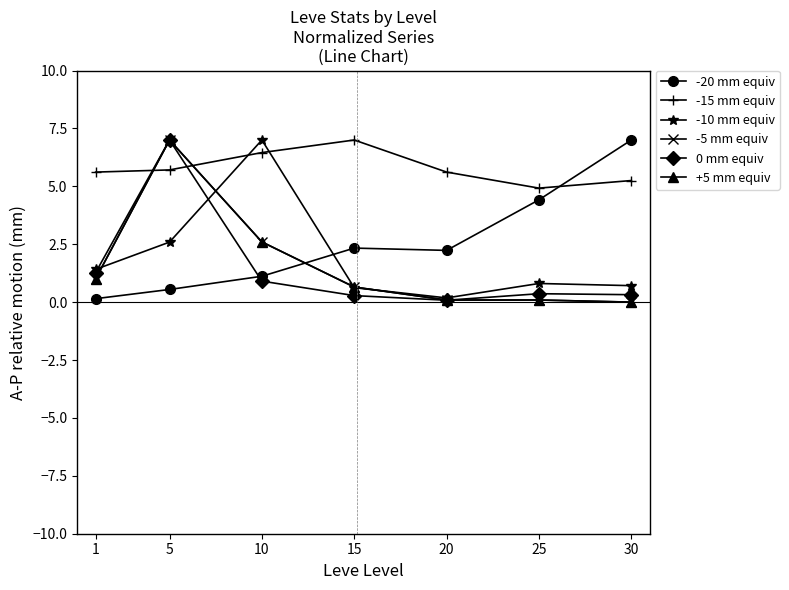

List the labels in order of +5 mm equiv value, smallest first.

30, 20, 25, 15, 1, 10, 5